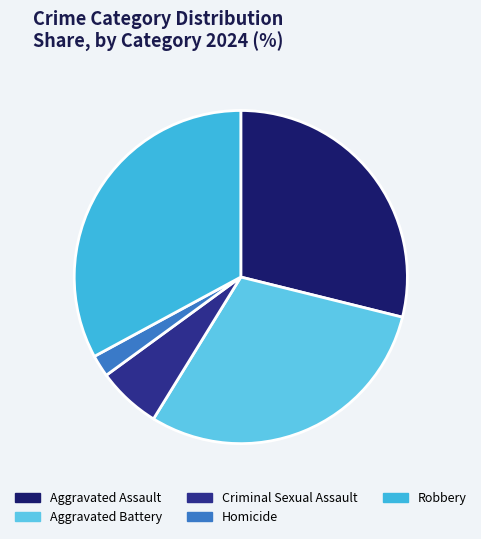

Is there any slice that represents more than half of the pie?

No